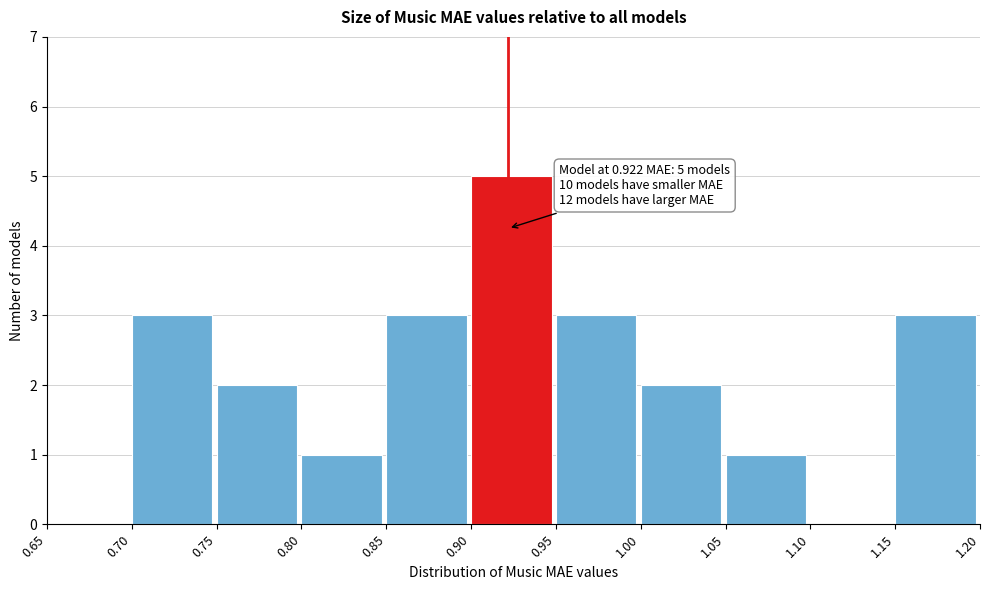

Which range on the x-axis has the tallest bar?

0.90 to 0.95